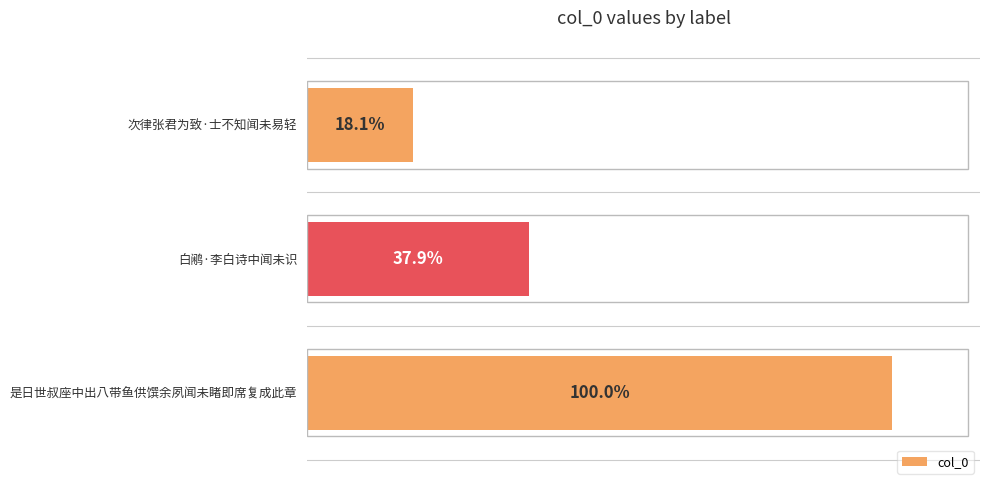

How many data points does each series have?

3